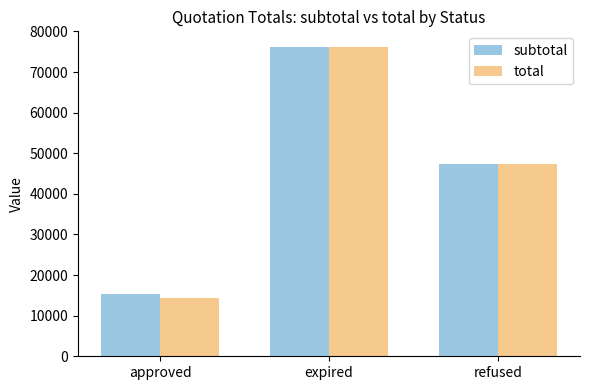

Which category has the highest value across all series?

expired